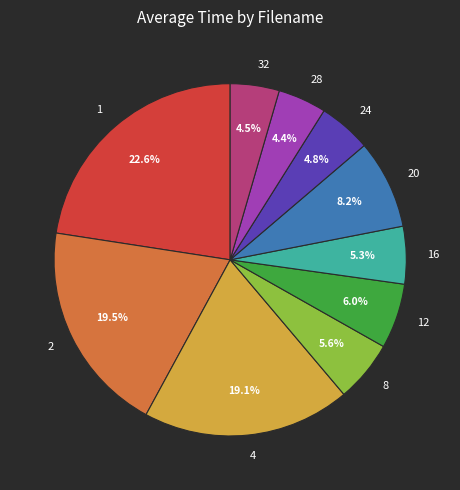

How many segments does this pie chart have?

10